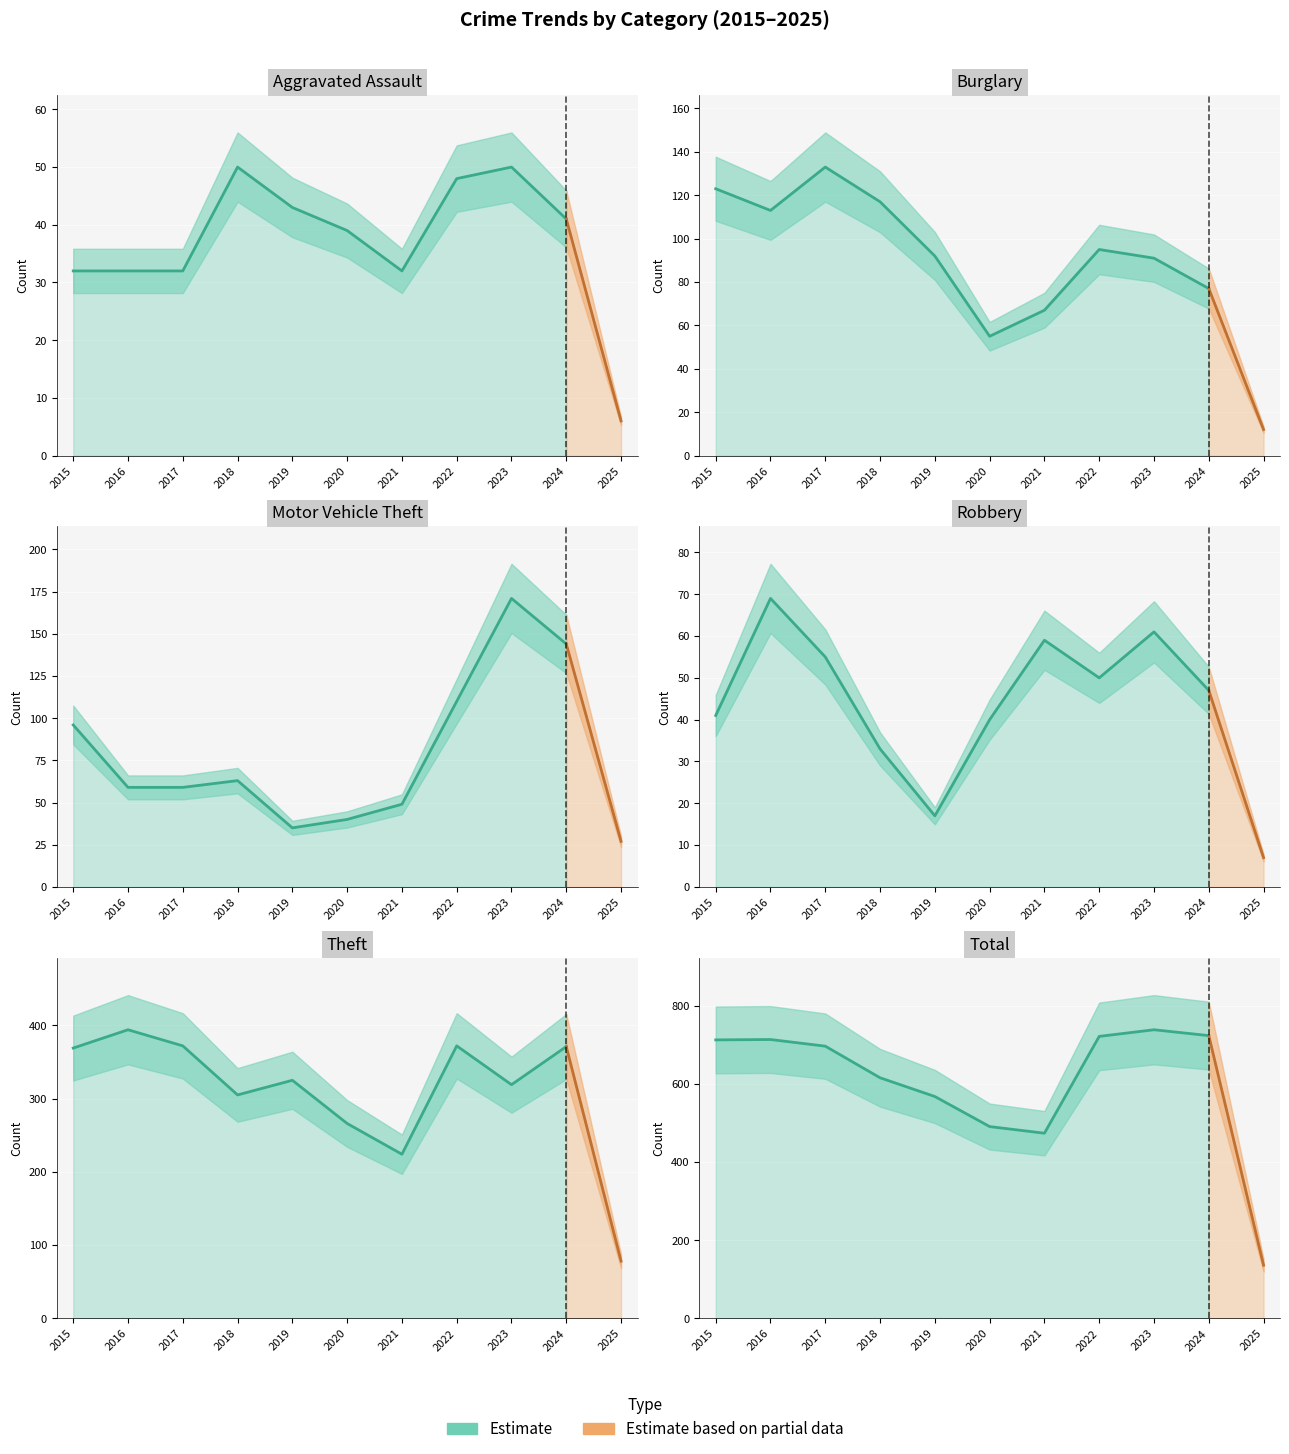

True or false: Aggravated Assault and Theft intersect in this chart.

False